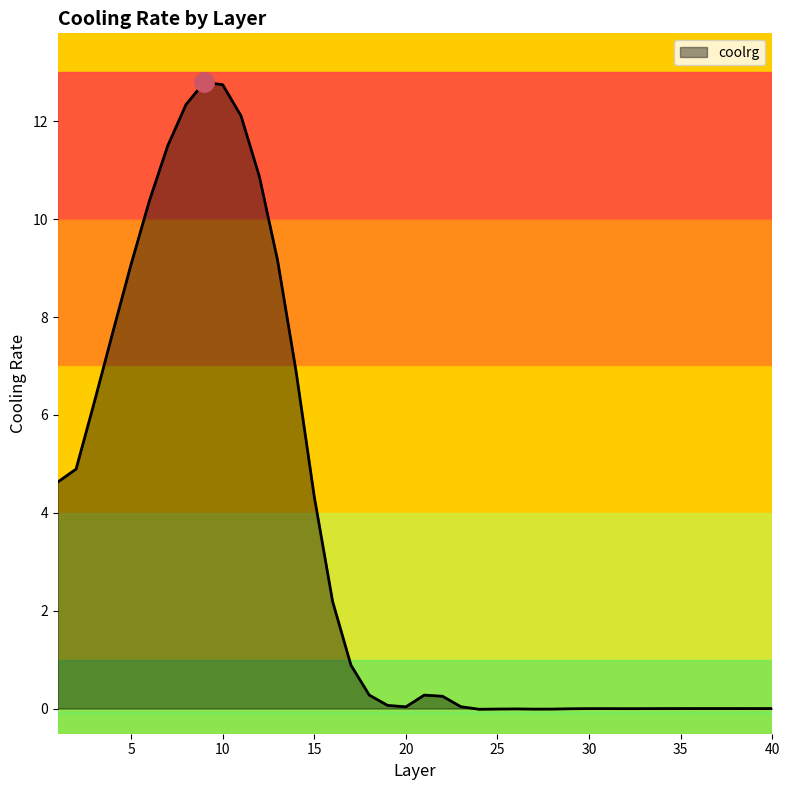

What is the sum of all values?

139.7